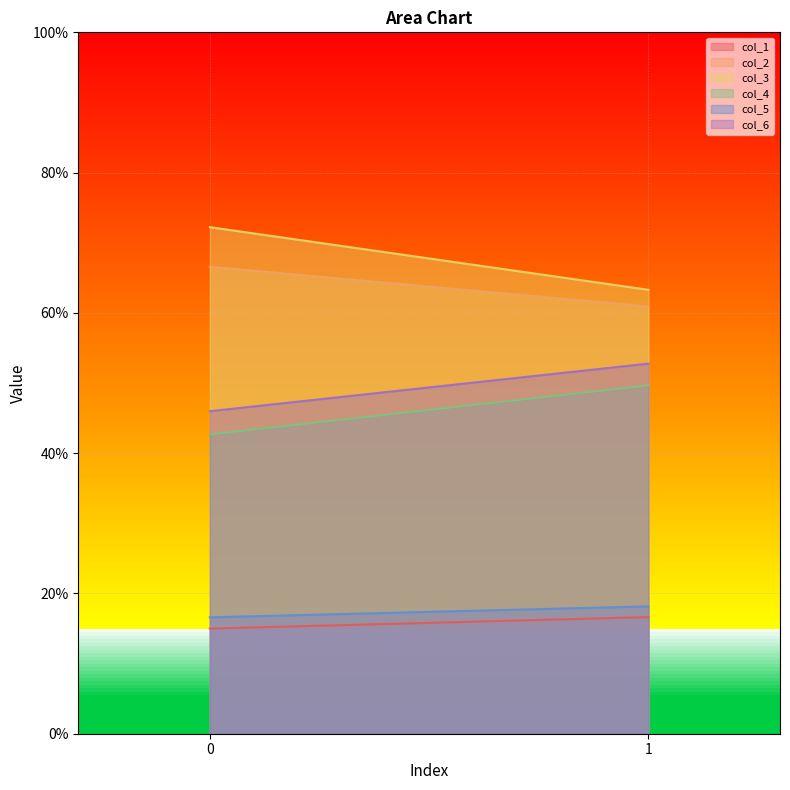

Reading left to right, list all the values displayed in this chart.

col_1: 15.0	16.6
col_2: 66.6	60.9
col_3: 72.2	63.3
col_4: 42.7	49.7
col_5: 16.6	18.2
col_6: 46.0	52.8